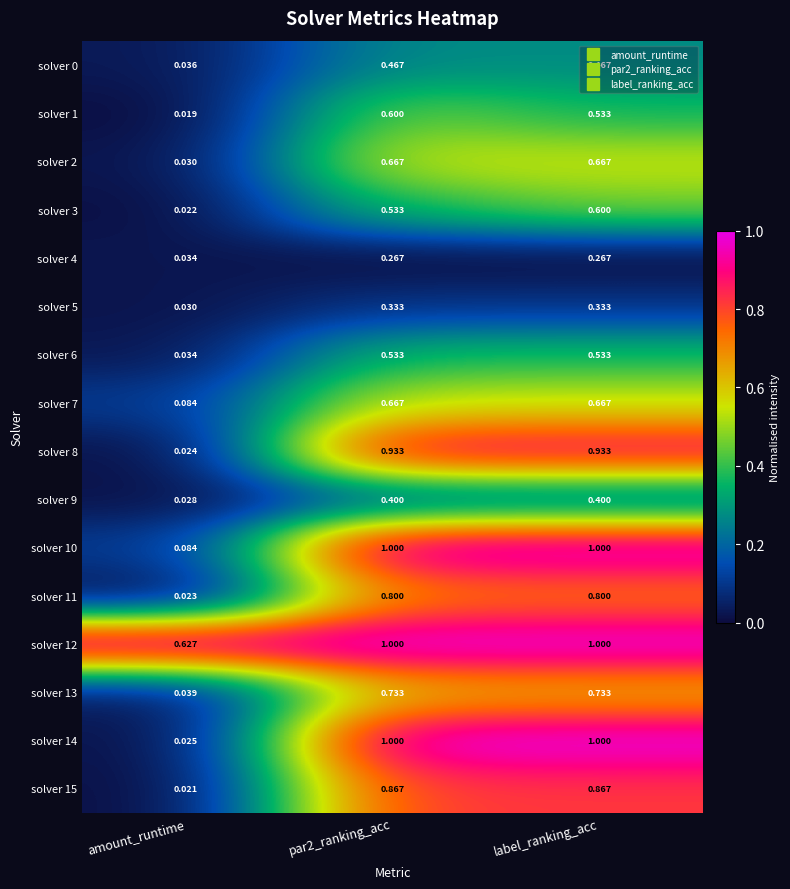

At which label is solver 1 closest to 0?

amount_runtime